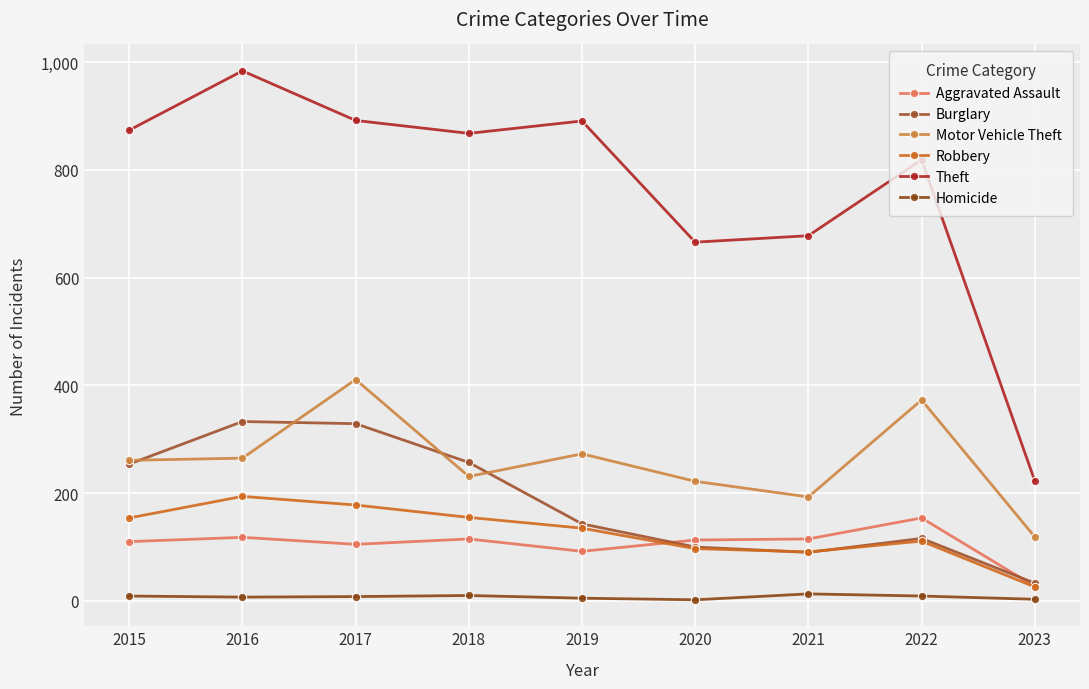

The value of Robbery at 2019 is 178. True or false?

False